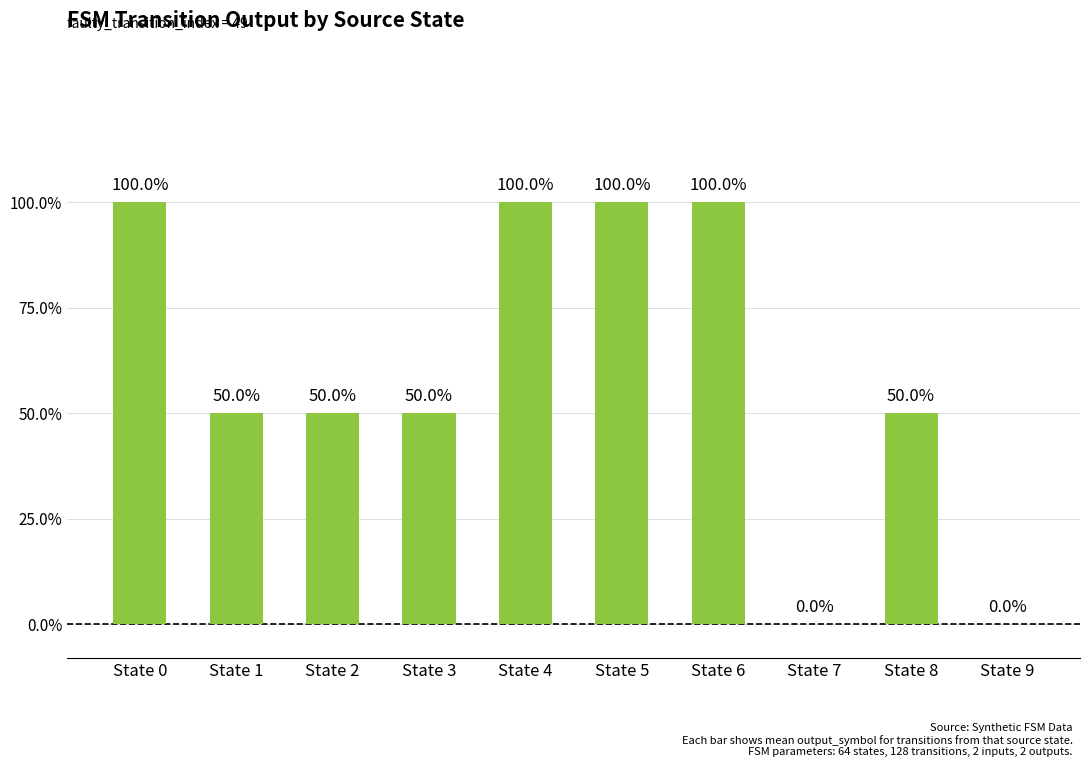

What is the difference between the values at State 4 and State 3?

0.5